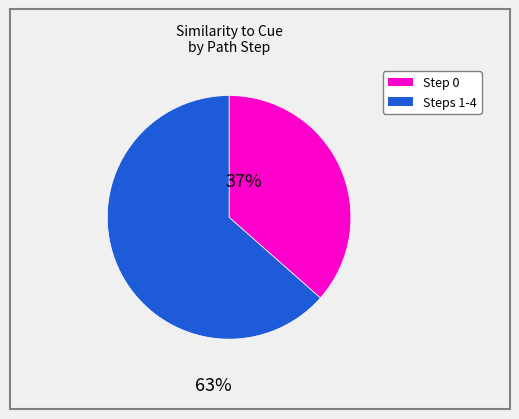

Is there any slice that represents more than half of the pie?

Yes